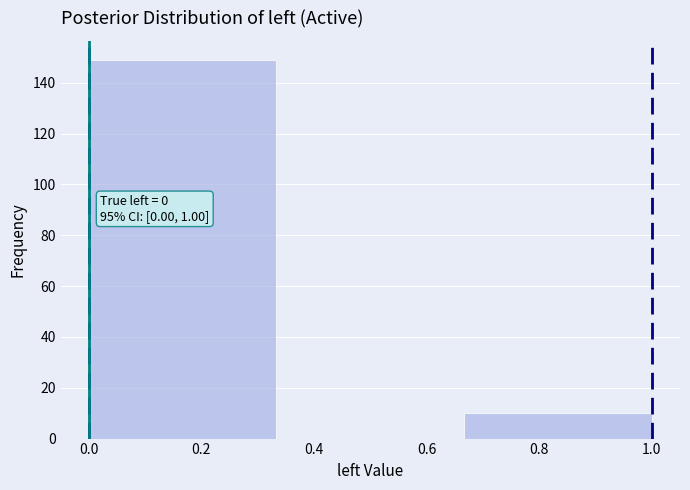

Which range on the x-axis has the tallest bar?

0.00 to 0.34